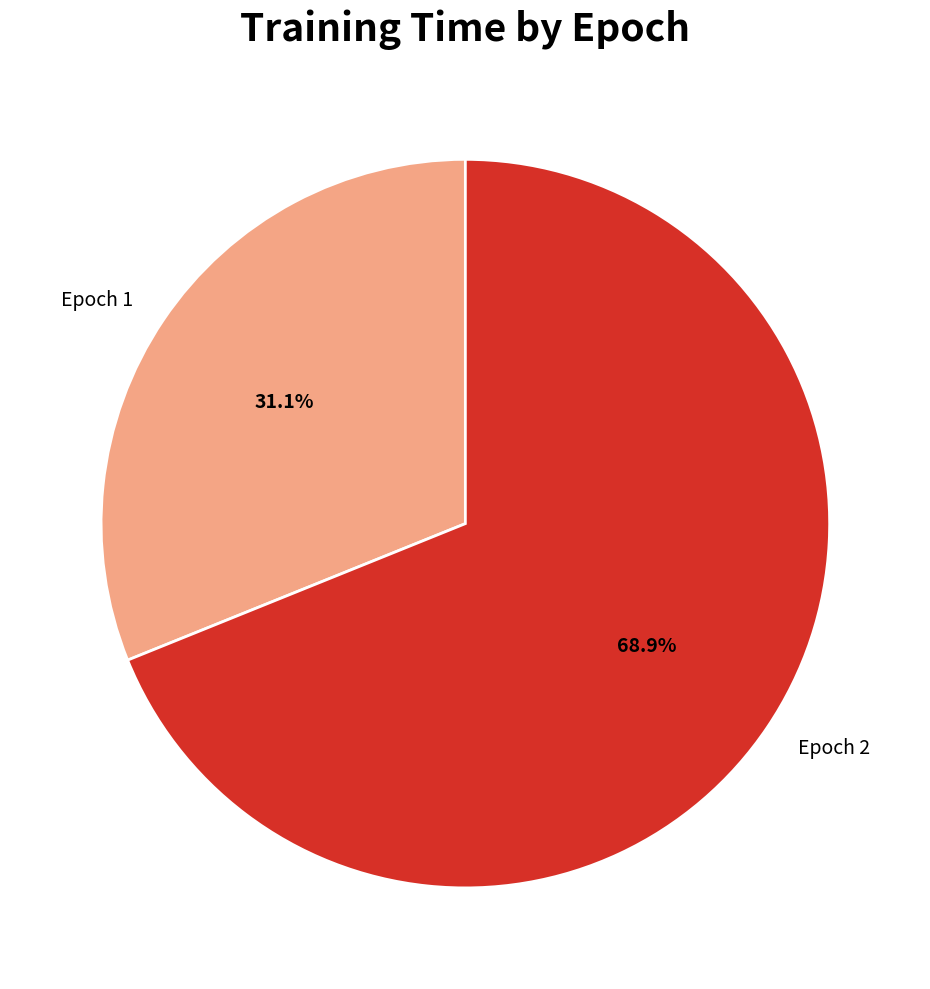

To the nearest percent, what portion does Epoch 1 represent?

31%